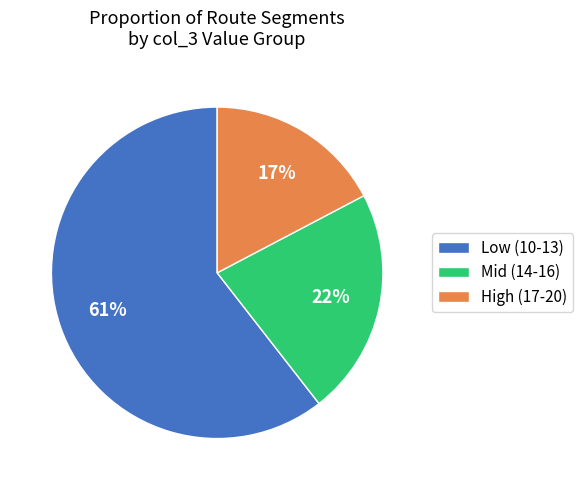

What is the ratio of the value at Mid (14-16) to the value at High (17-20)?

1.3